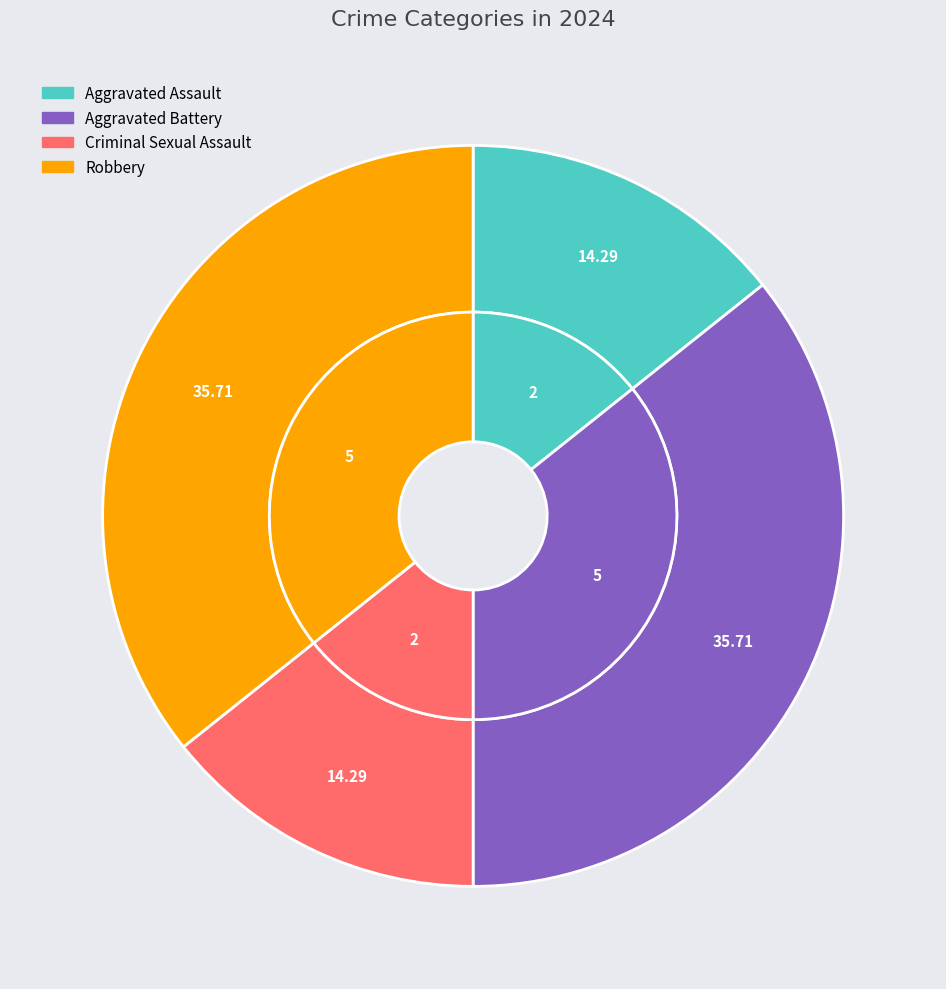

Approximately how many times larger is the value at Aggravated Battery compared to Aggravated Assault?

2.5